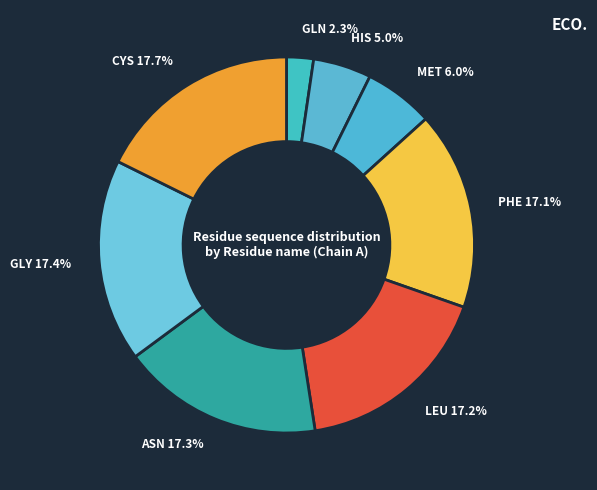

How many segments does this pie chart have?

8